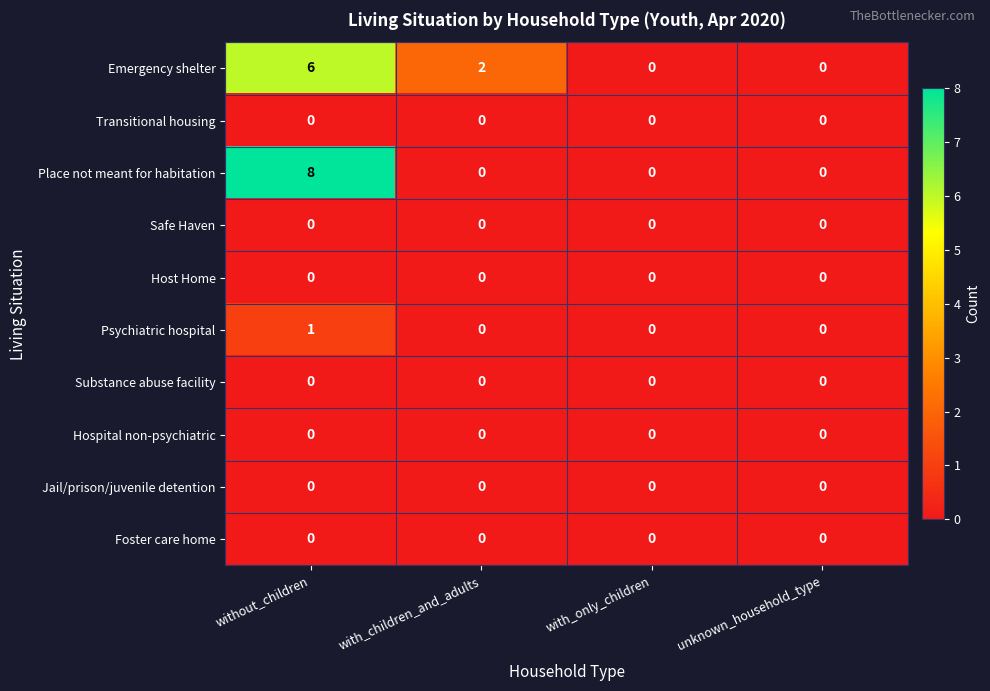

Which series has the largest range (max minus min)?

Place not meant for habitation